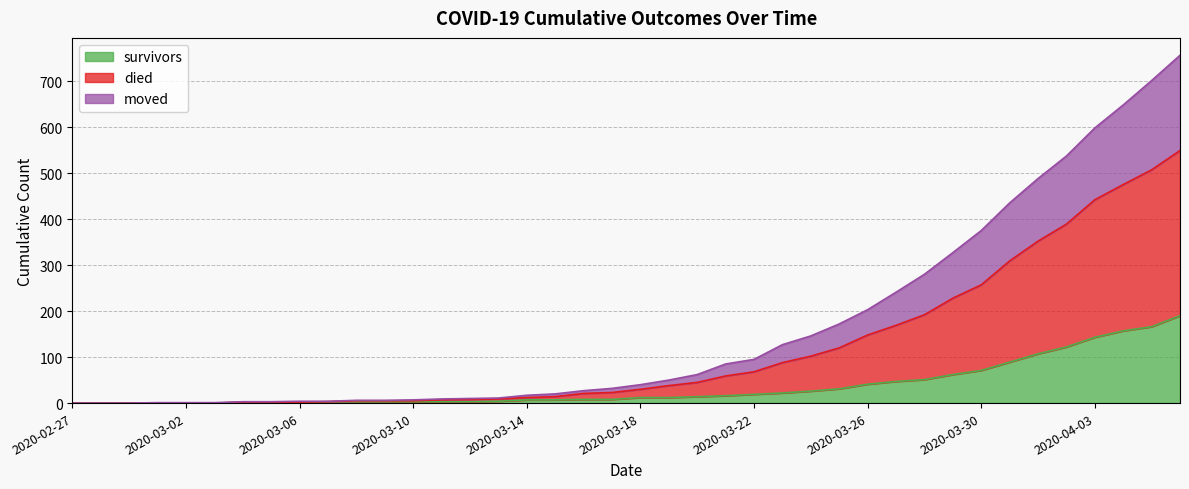

True or false: moved and died intersect in this chart.

False